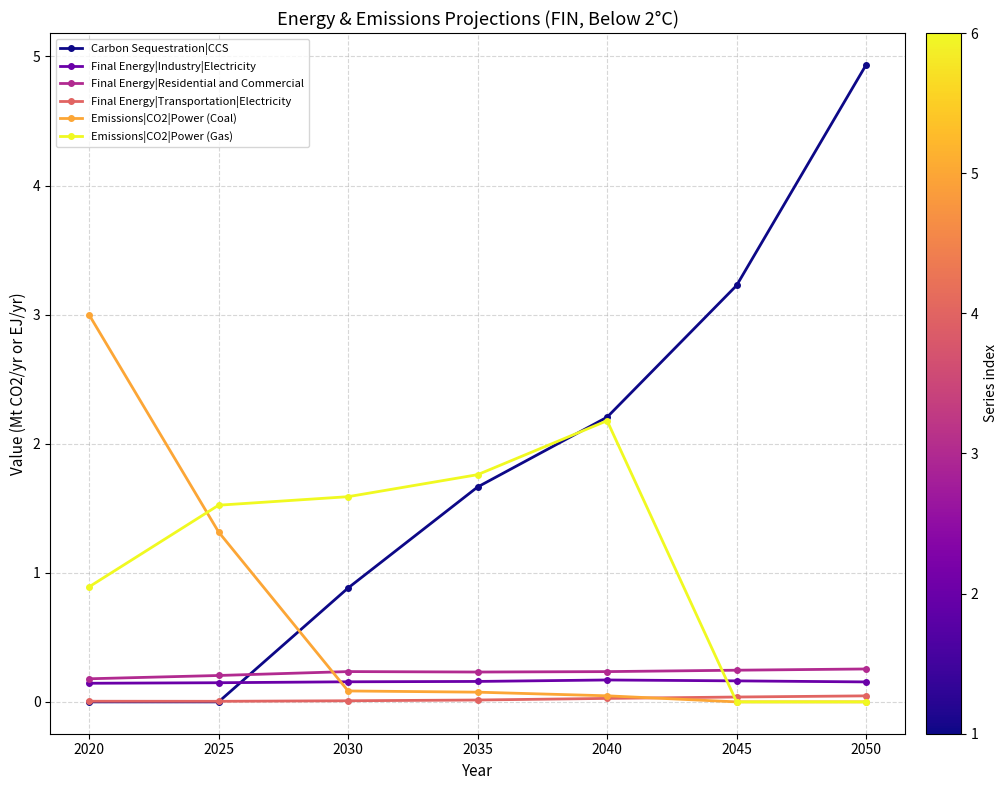

After their last crossing, which series has the higher values: Carbon Sequestration|CCS or Emissions|CO2|Power (Gas)?

Carbon Sequestration|CCS